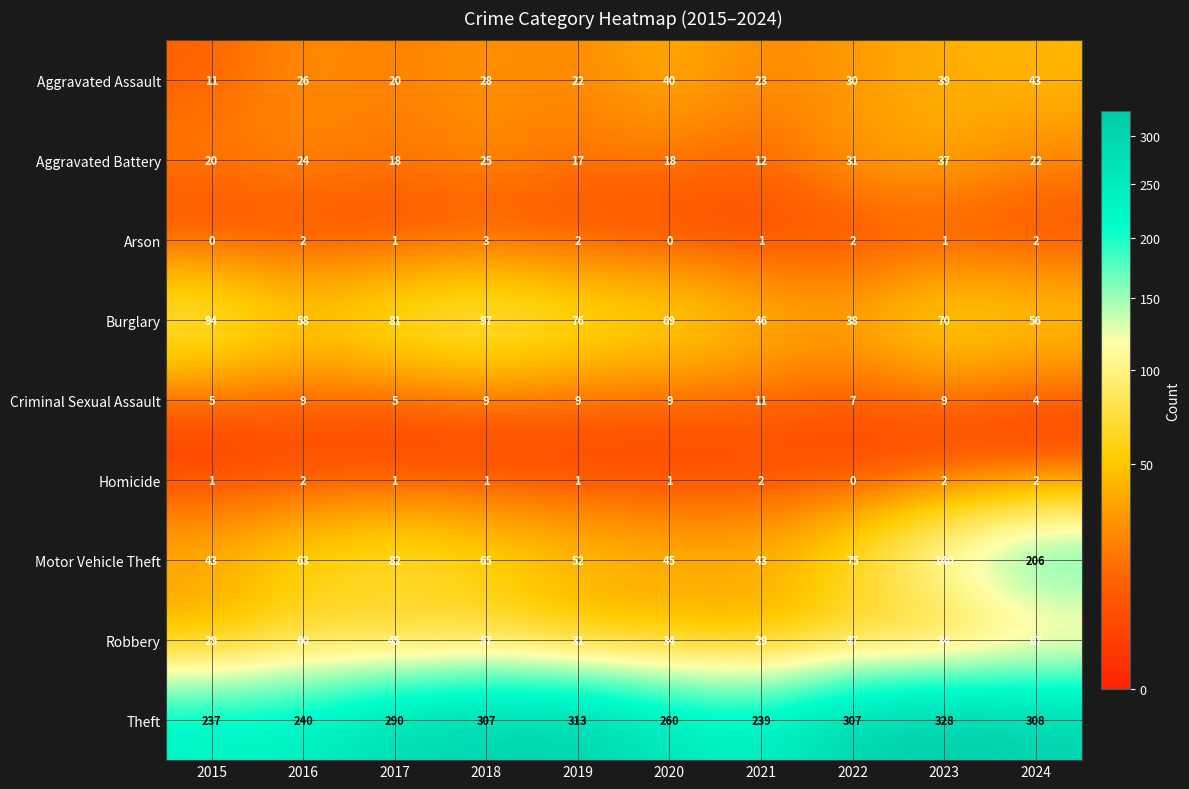

At 2019, list the series in order from largest to smallest.

Theft, Burglary, Motor Vehicle Theft, Robbery, Aggravated Assault, Aggravated Battery, Criminal Sexual Assault, Arson, Homicide